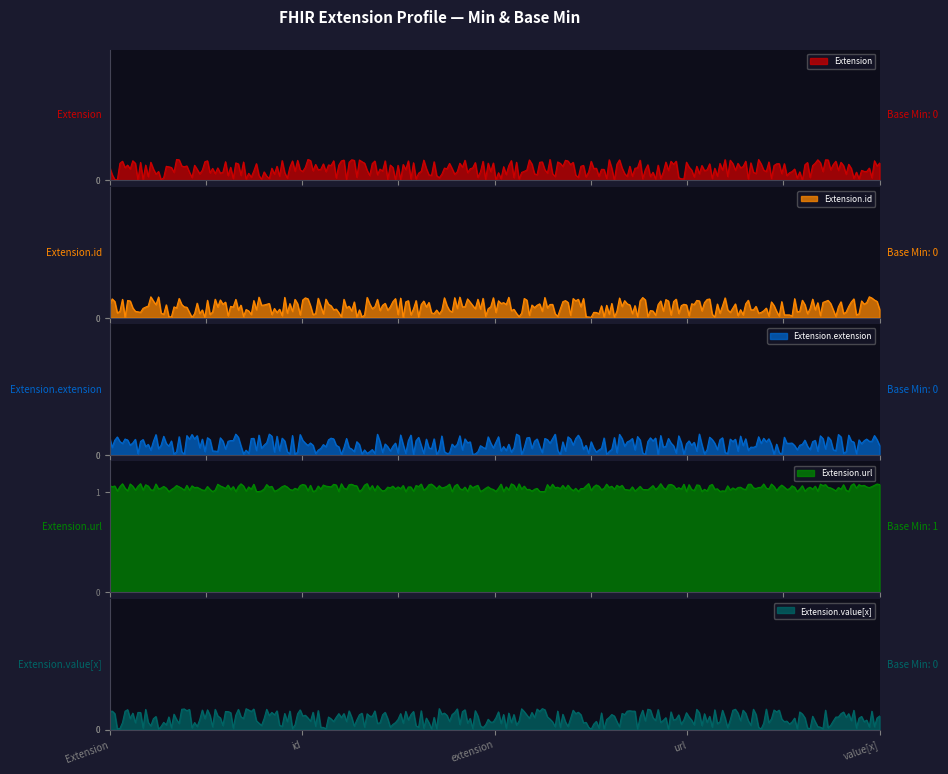

True or false: Extension has a value of 0 at Extension.

True